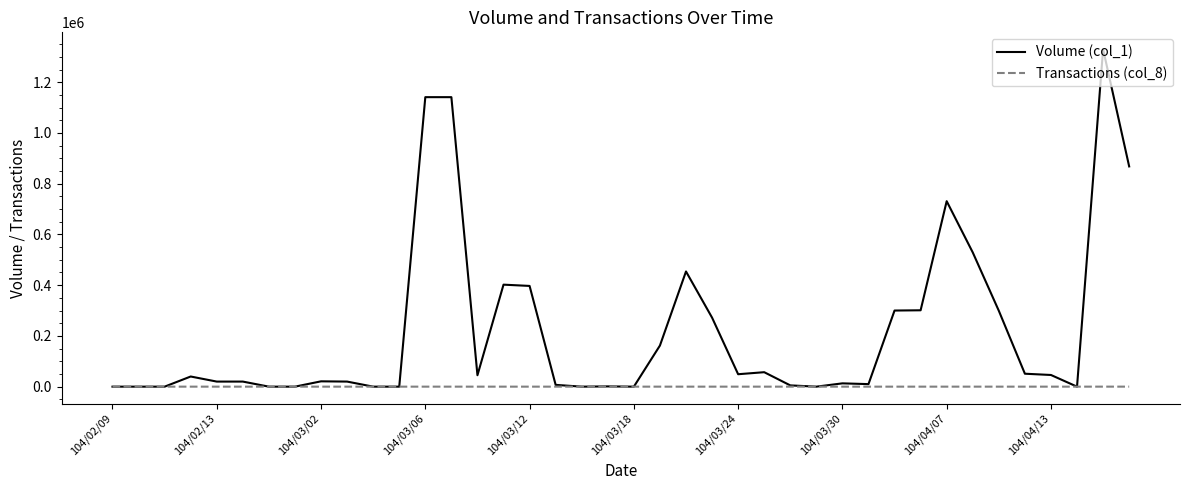

Which series has the largest range (max minus min)?

Volume (col_1)